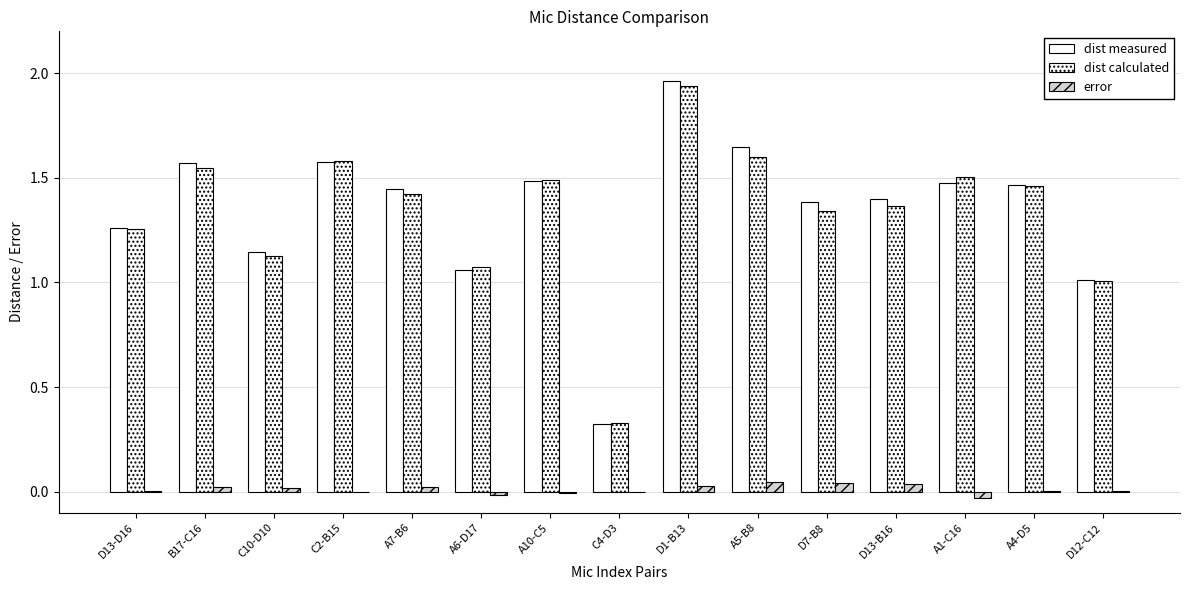

At which label does dist calculated first exceed 1?

D13-D16